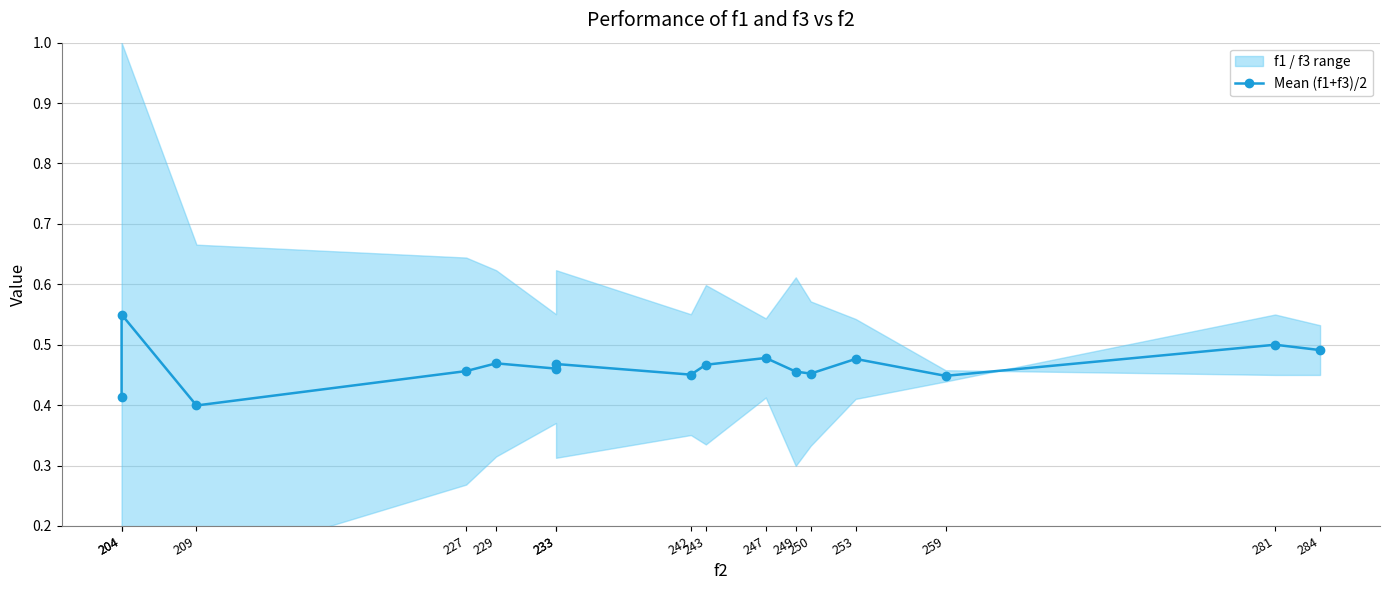

Is this an area chart (filled region under the line)?

No